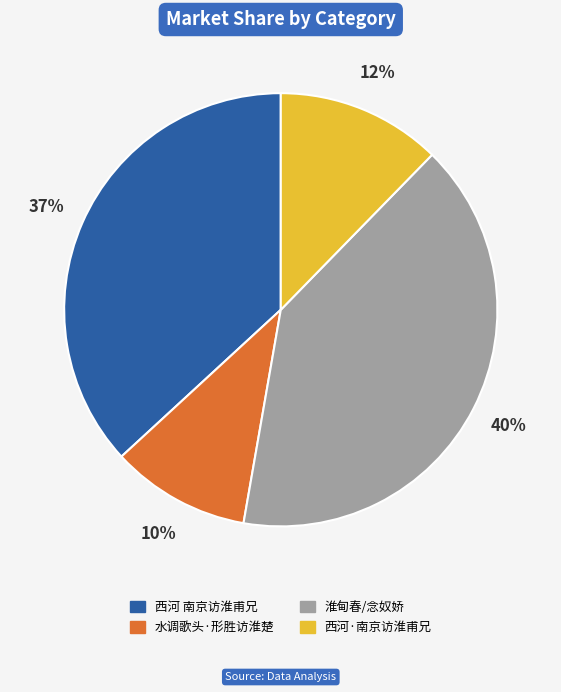

True or false: 西河·南京访淮甫兄 accounts for 12% of the total.

True